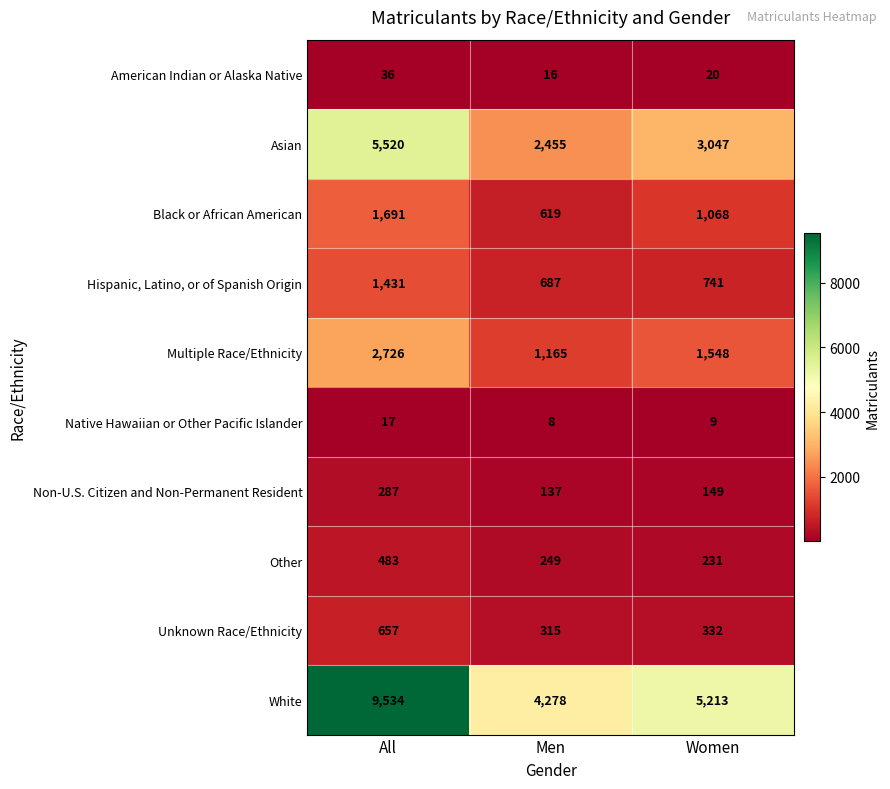

What is the difference between the highest and lowest values at Women?

5204